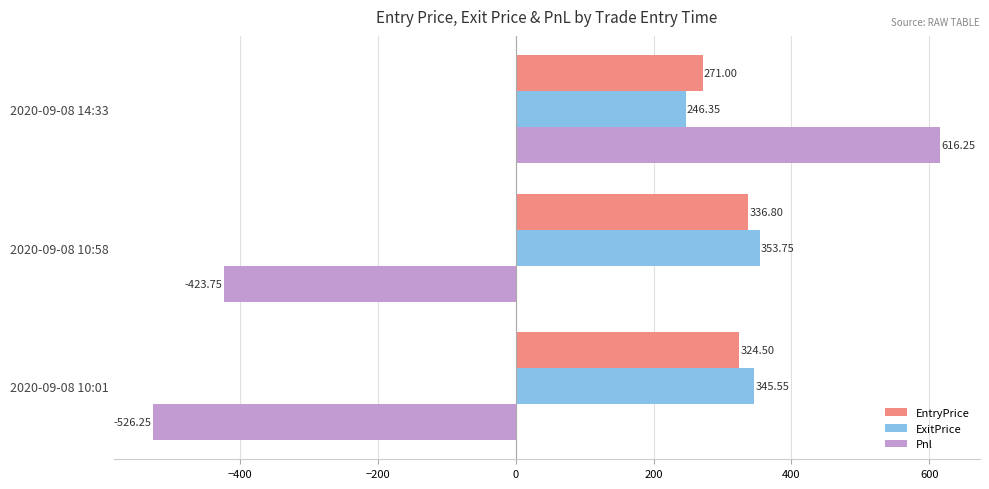

At how many categories does at least one series exceed 249?

3